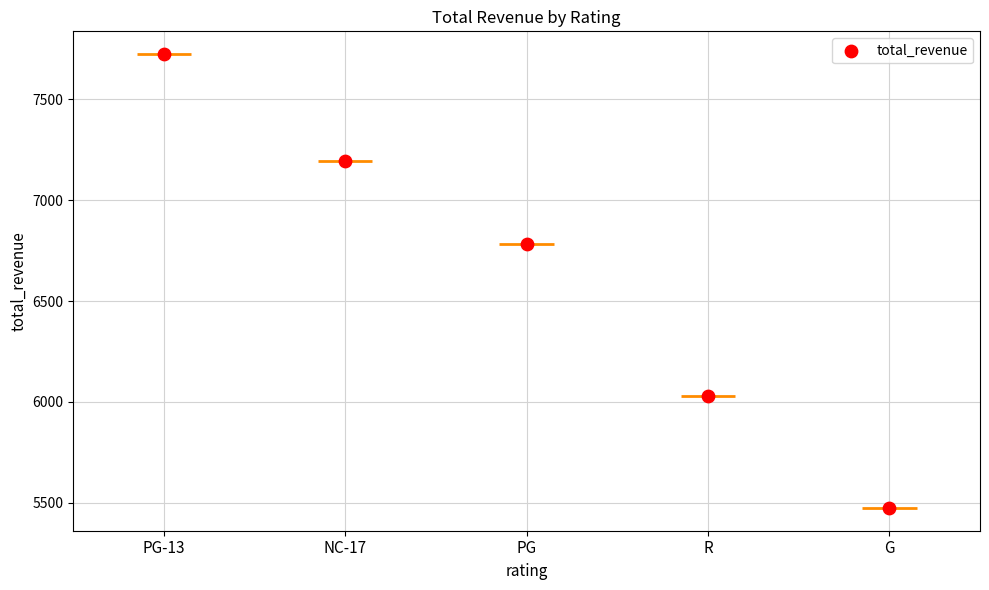

Approximately how many times larger is the value at PG compared to NC-17?

0.9